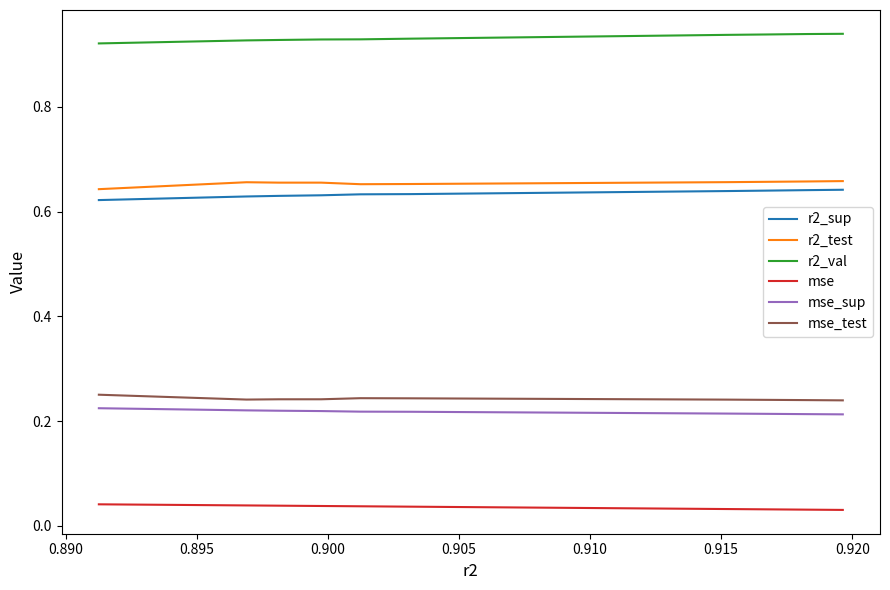

Count the number of data series in this chart.

6